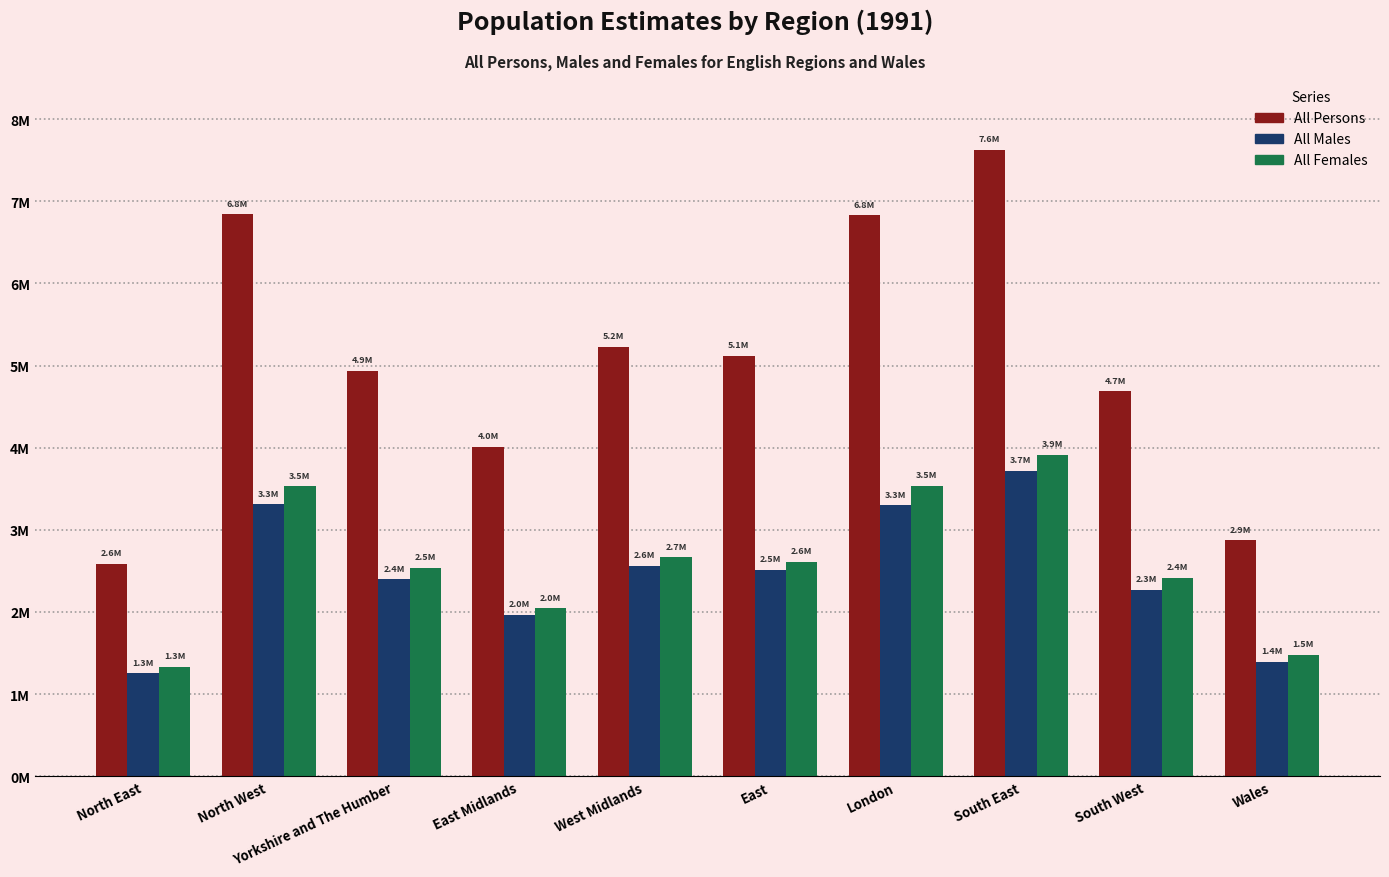

Is the value of All Persons at West Midlands greater than the value of All Males at North East?

Yes